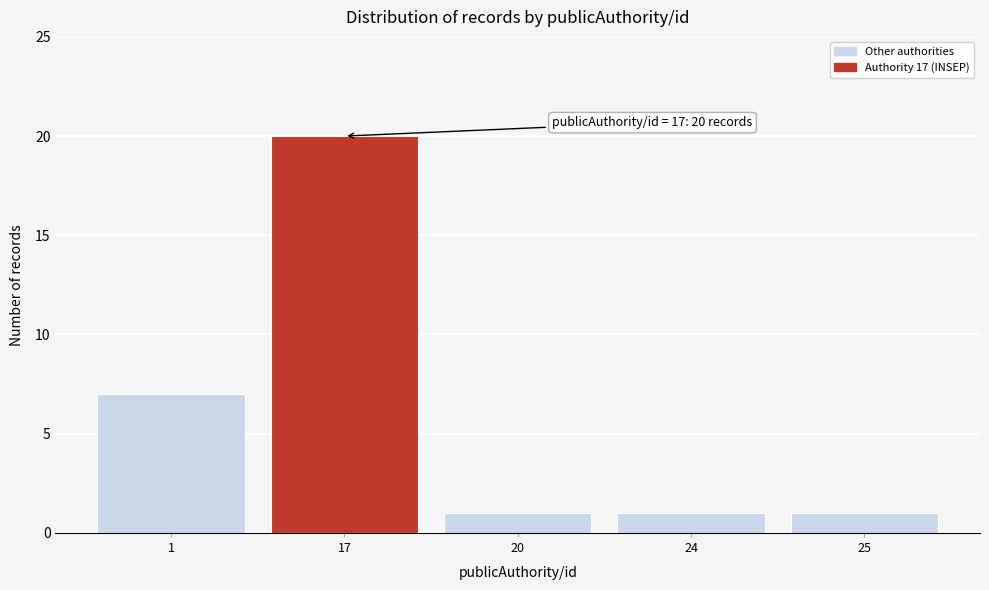

Reading left to right, extract all data points from this chart.

1=7	17=20	20=1	24=1	25=1